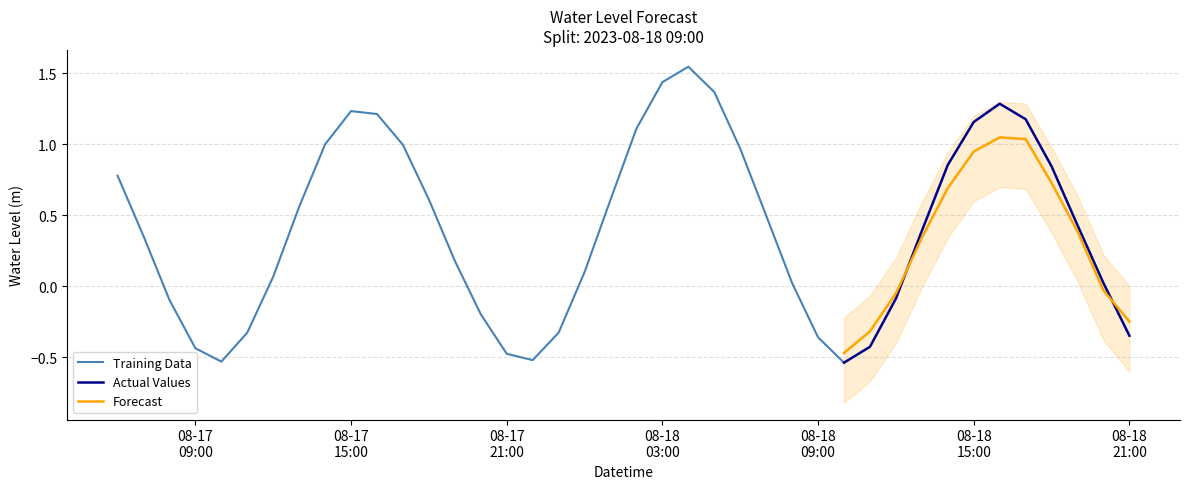

The value at 34 is 1.3. True or false?

True